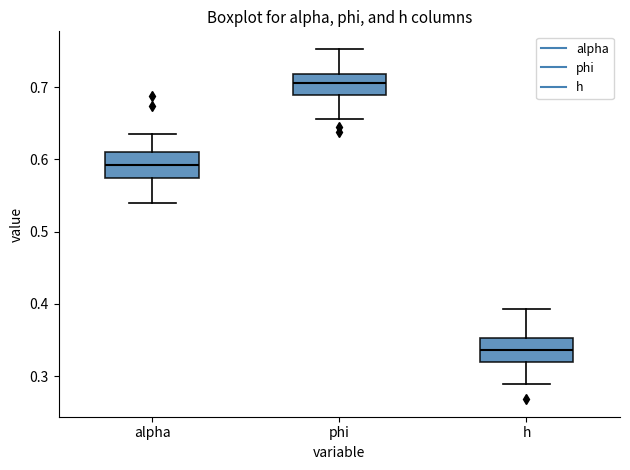

Reading left to right, transcribe this box plot: for each box, give where its median line is, the range the box spans, and where its two whiskers end, as read against the y-axis. The values are not printed on the chart, so give them approximately, as read against the axis.

alpha: median 0.59, box 0.57 to 0.61, whiskers 0.54 to 0.64
phi: median 0.71, box 0.69 to 0.72, whiskers 0.66 to 0.75
h: median 0.34, box 0.32 to 0.35, whiskers 0.29 to 0.39